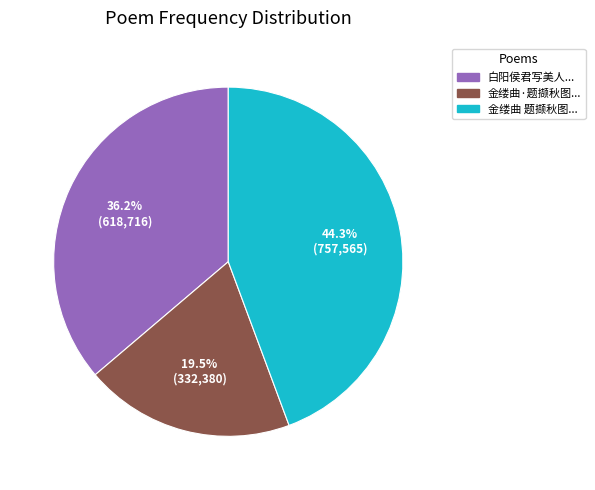

Is there a majority slice in this chart?

No